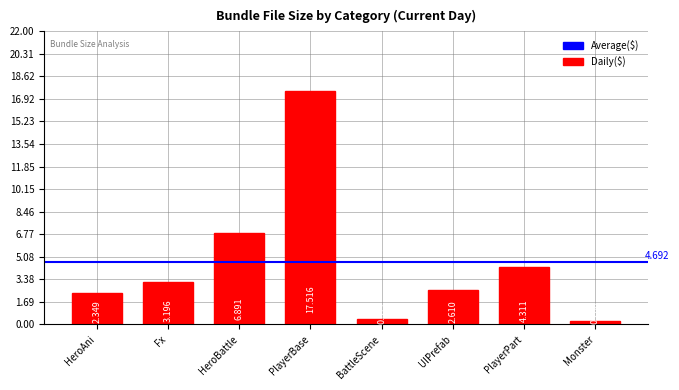

At which category does the chart reach its peak across all series?

PlayerBase